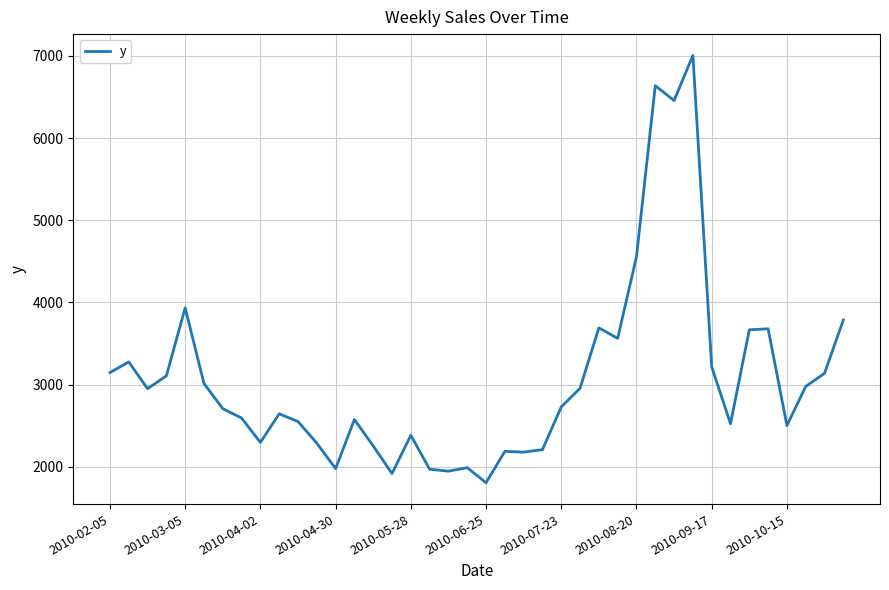

What is the maximum value shown in the chart?

7005.6